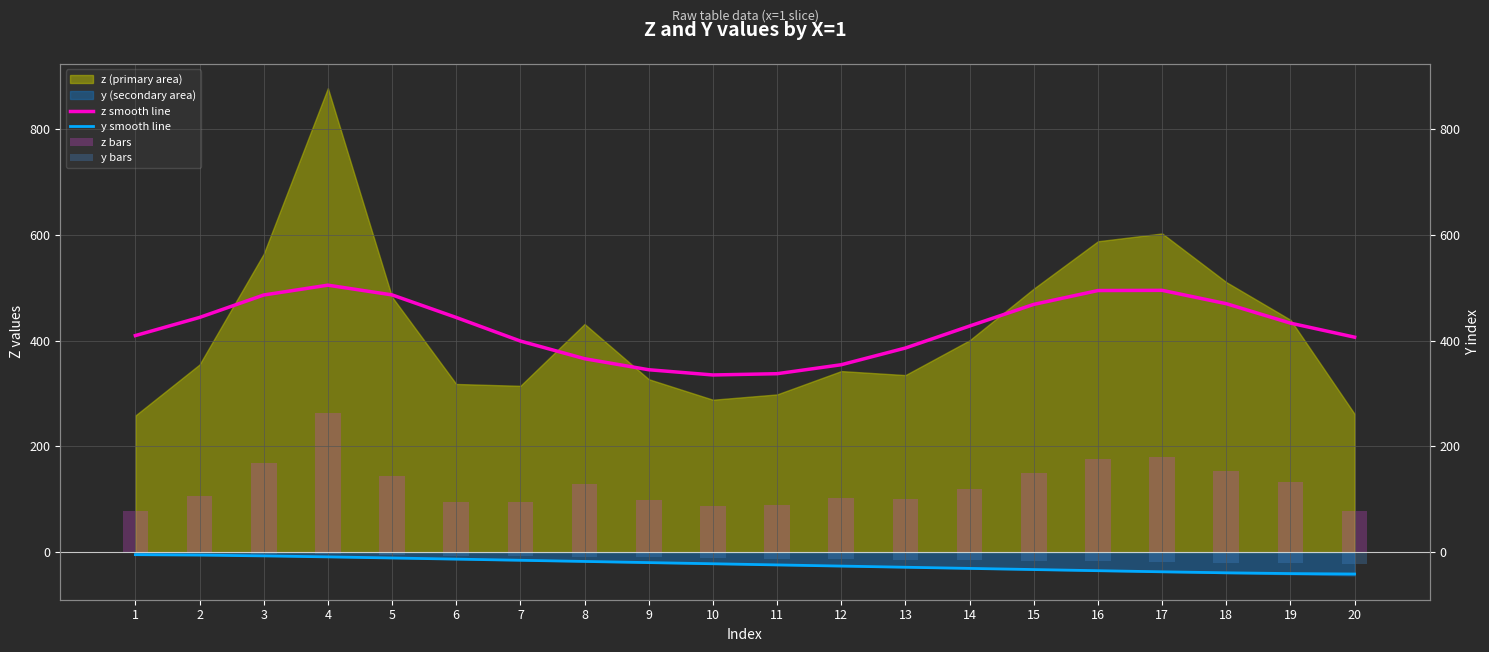

Is the value of y smooth line at 19 greater than the value of y bars at 19?

No